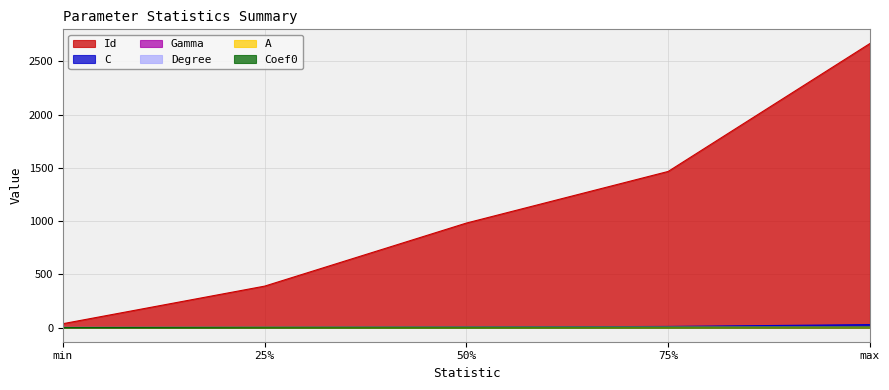

Which series has the largest range (max minus min)?

Id